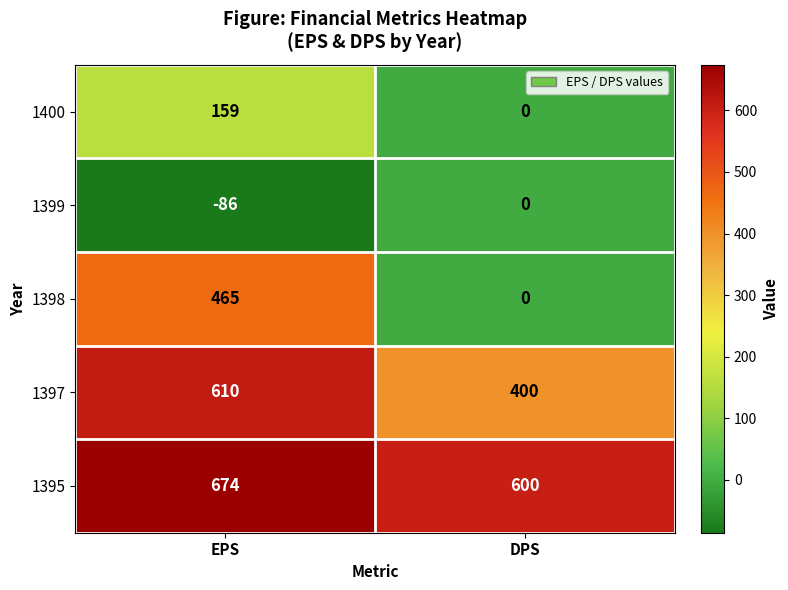

What is the sum of the 1397 values at EPS and DPS?

1010